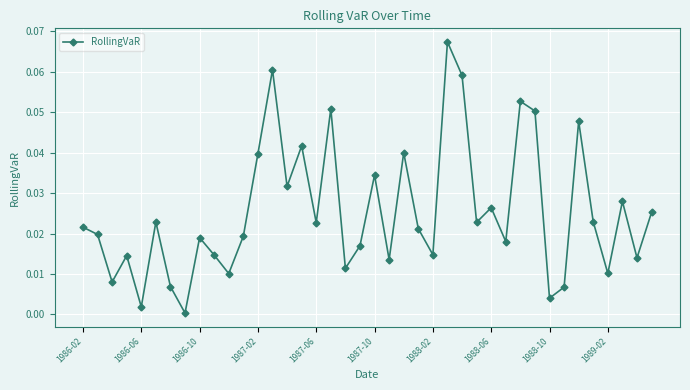

How many points are lower than both their immediate neighbors (excluding endpoints)?

14